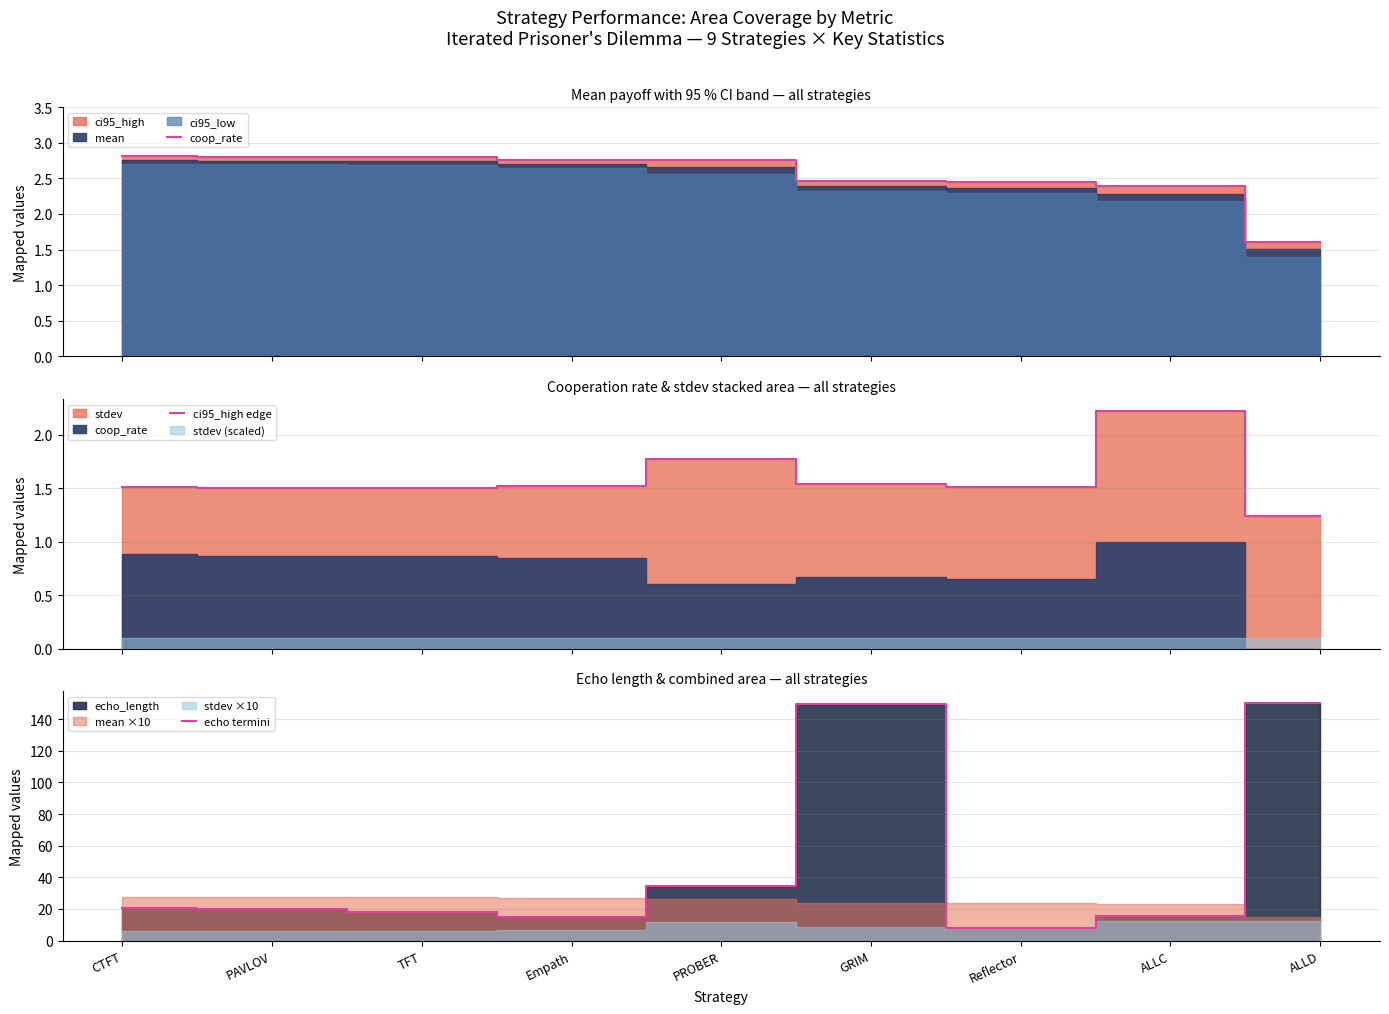

What is the minimum value for echo termini?

8.1